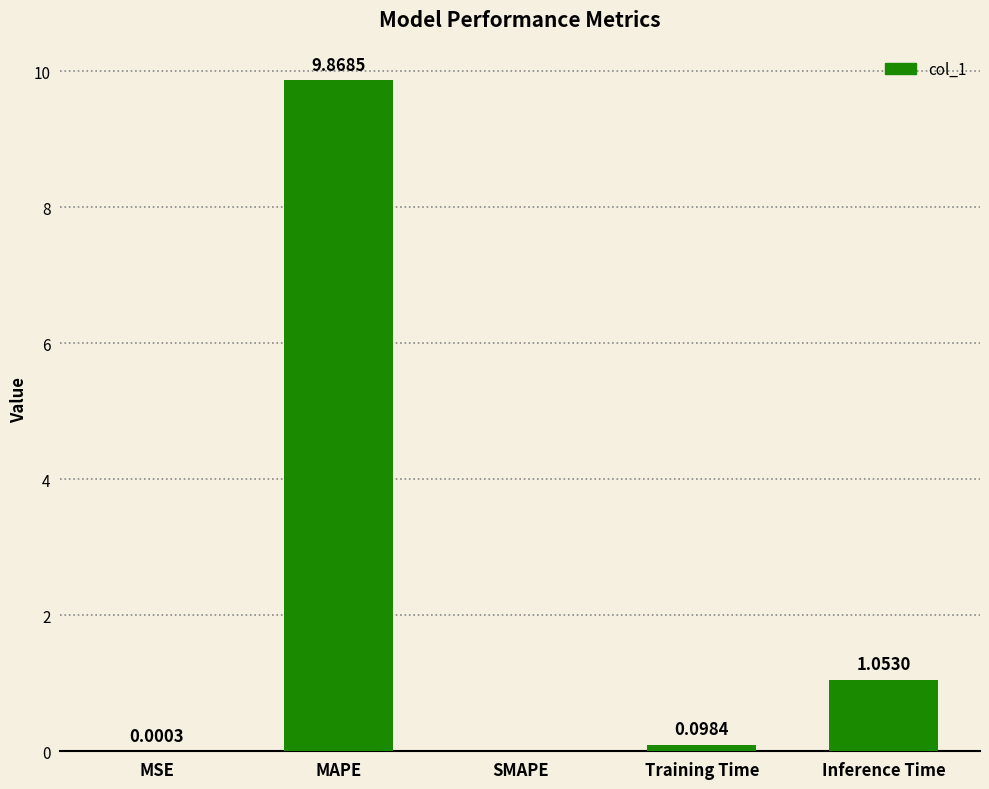

How many positive values are there?

4